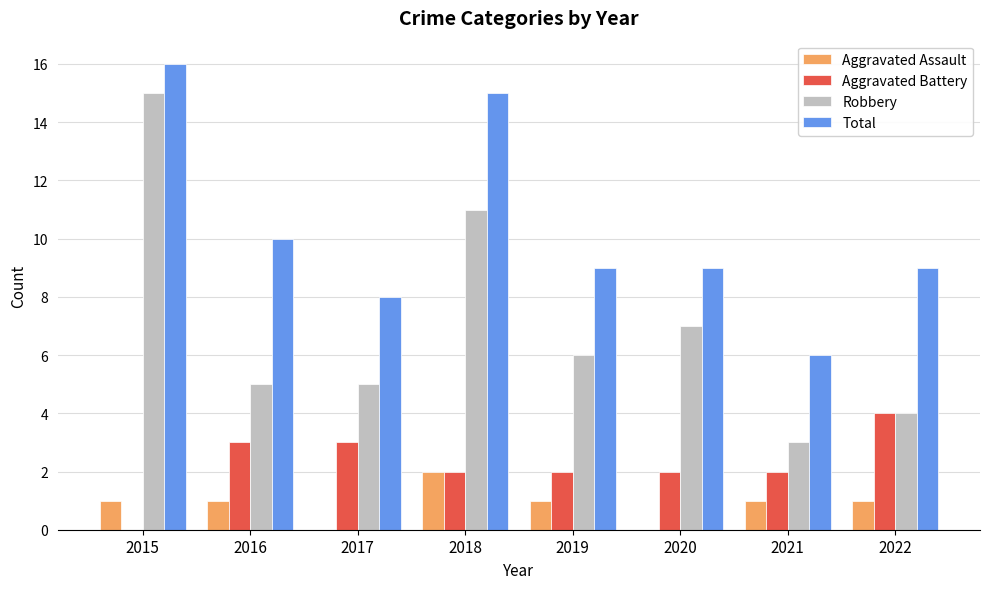

What are all the series names shown in the legend?

Aggravated Assault, Aggravated Battery, Robbery, Total